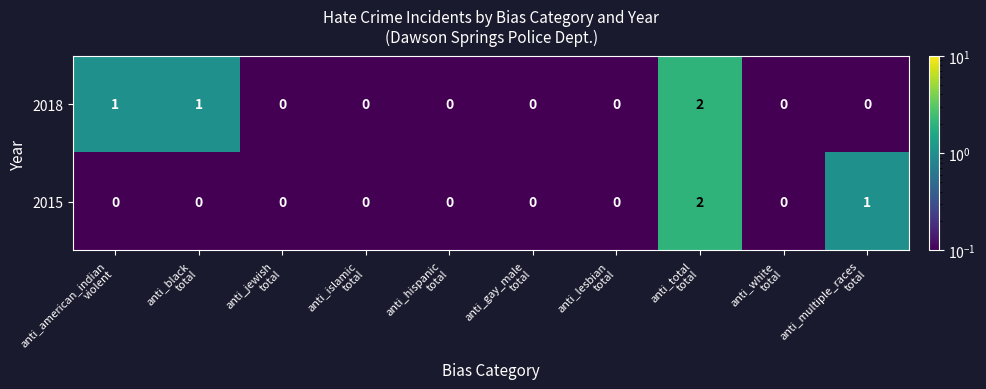

Which series has the largest total across all categories?

2018